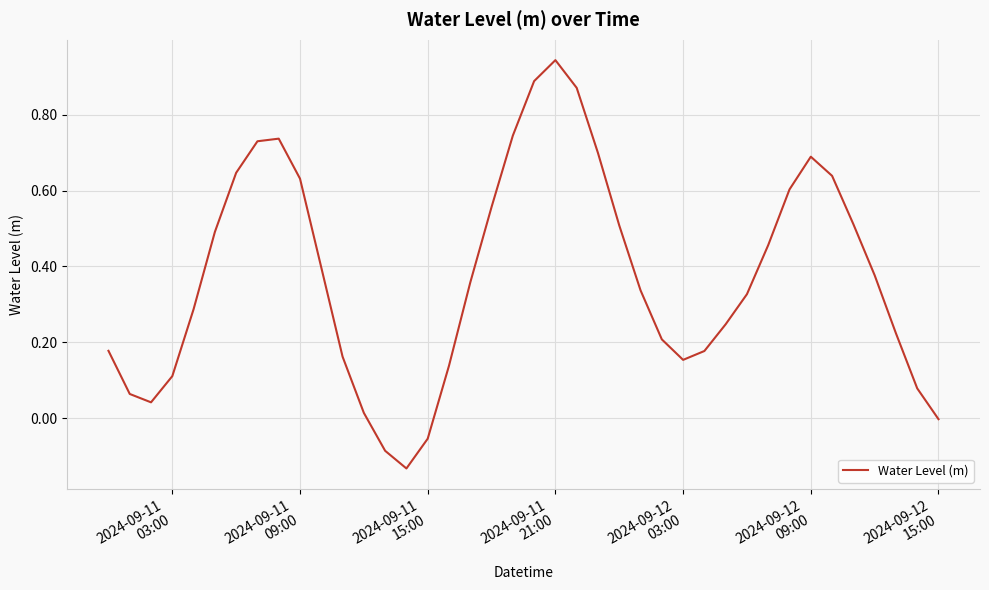

What is the difference between the maximum and minimum values?

1.1